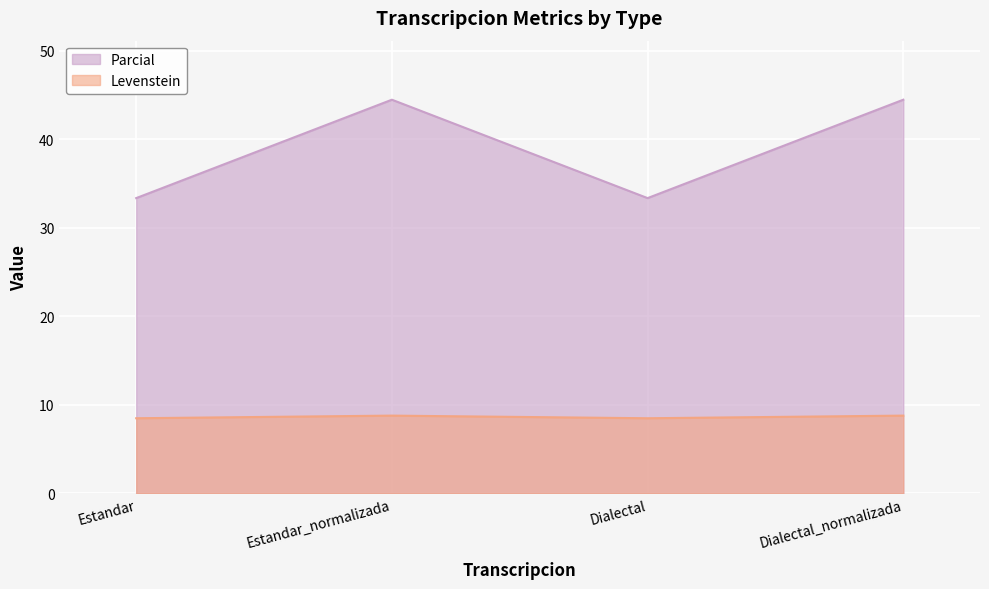

True or false: Levenstein has a value of 8.5 at Estandar.

True